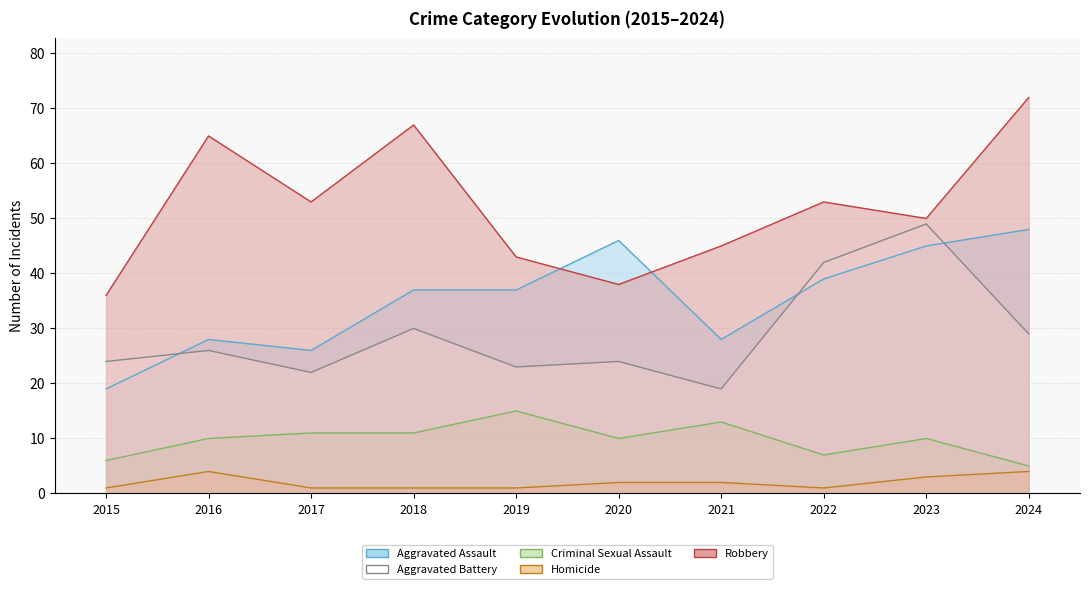

How many categories are shown in the chart?

10